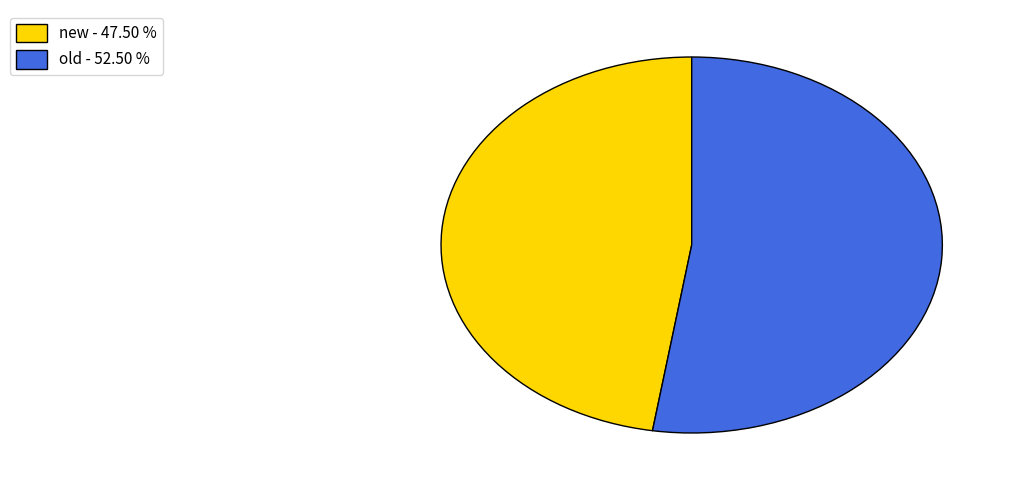

What is the ratio of the value at old - 52.50 % to the value at new - 47.50 %?

1.1